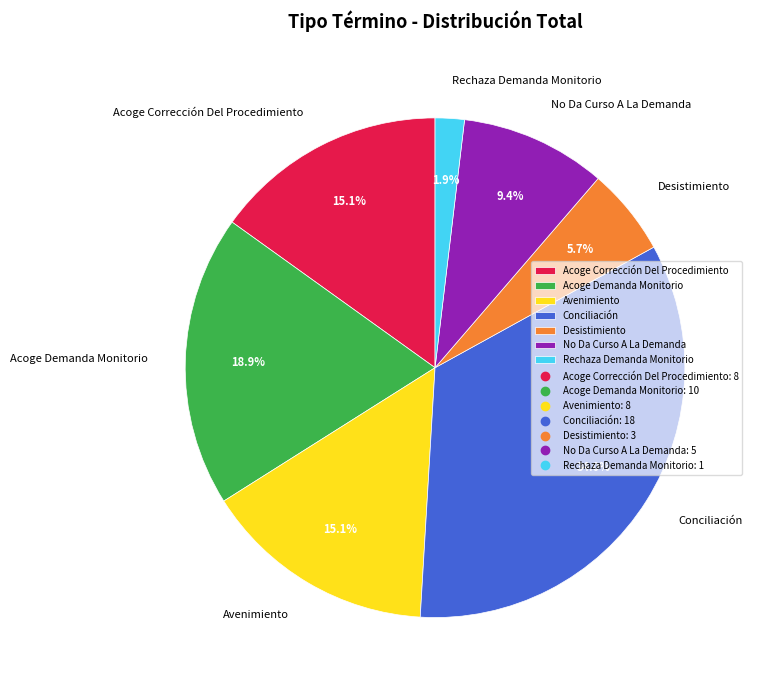

Which slice is the largest?

Conciliación